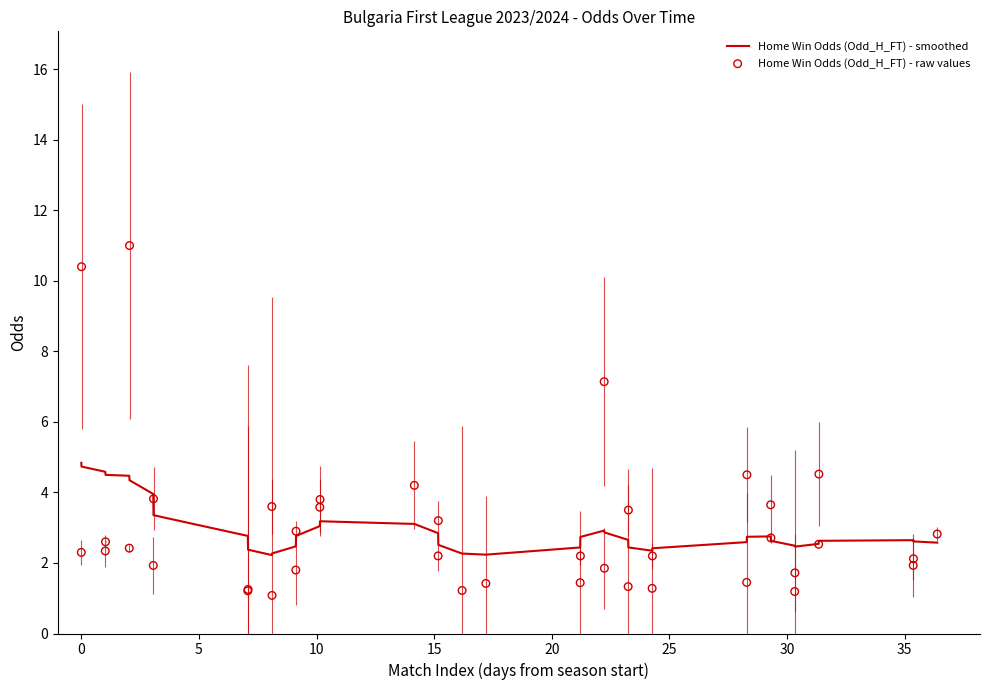

Which series reaches the minimum Y coordinate?

Home Win Odds (Odd_H_FT) - raw values